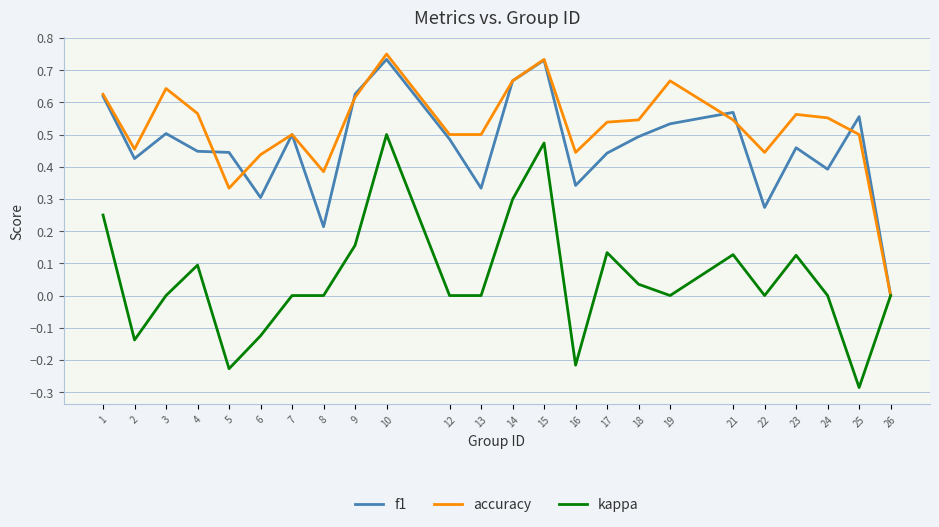

Which series has the largest total across all categories?

accuracy